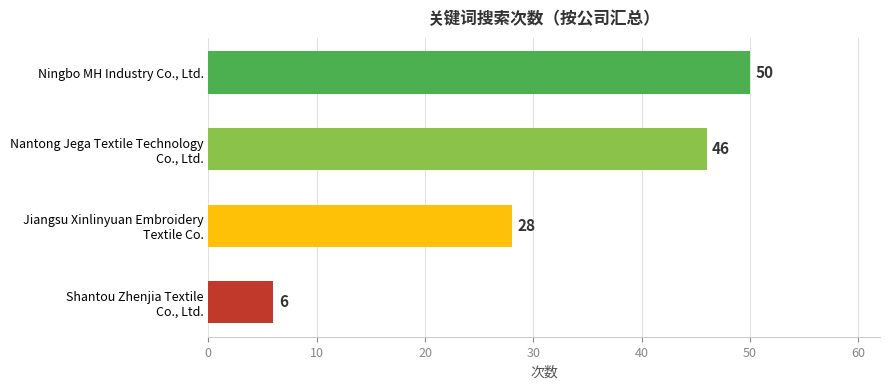

List the labels in order of value, largest first.

Ningbo MH Industry Co., Ltd., Nantong Jega Textile Technology
Co., Ltd., Jiangsu Xinlinyuan Embroidery
Textile Co., Shantou Zhenjia Textile
Co., Ltd.